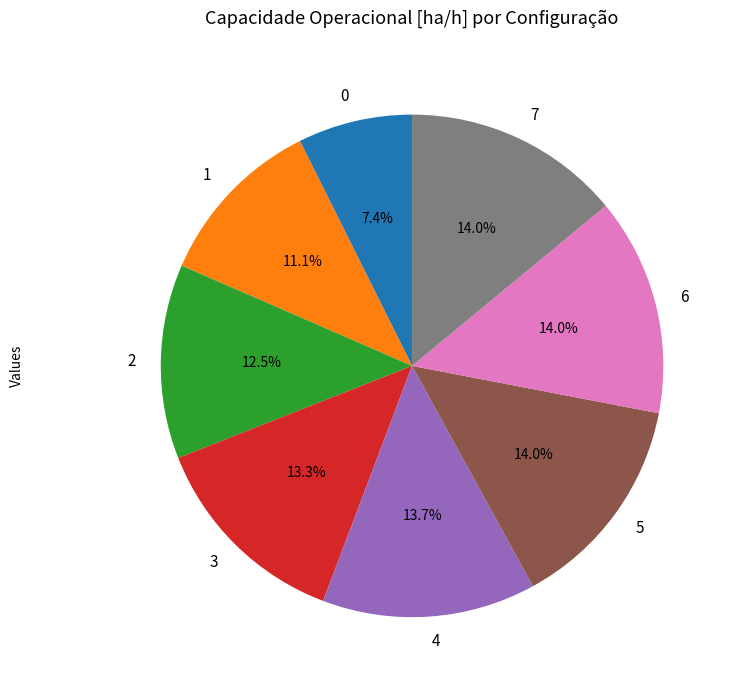

Does 3 represent more than half of the total?

No